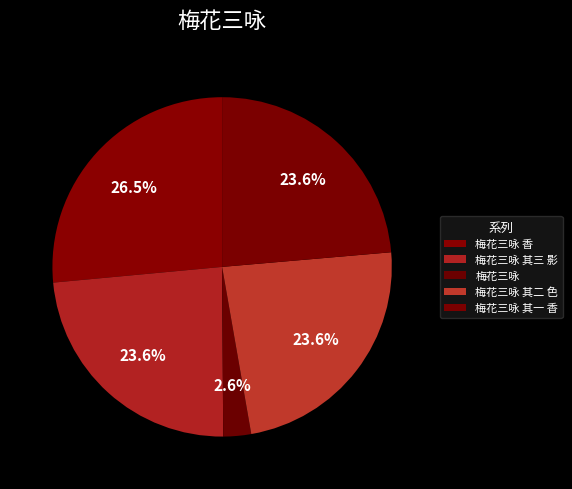

The 梅花三咏 slice represents 3% of the pie. True or false?

True